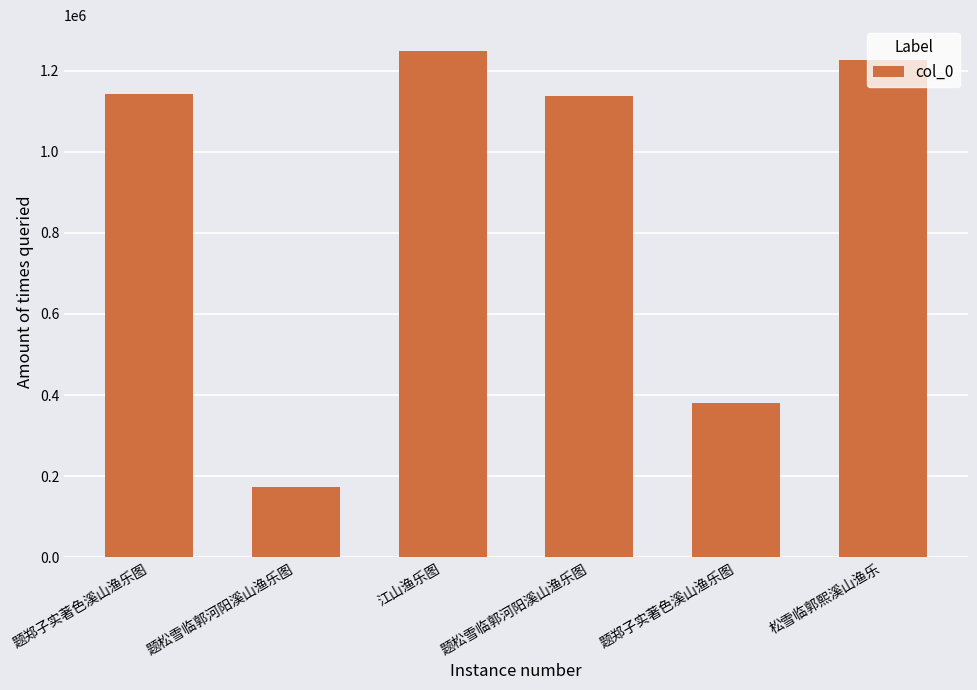

Does the chart contain stacked bars?

No